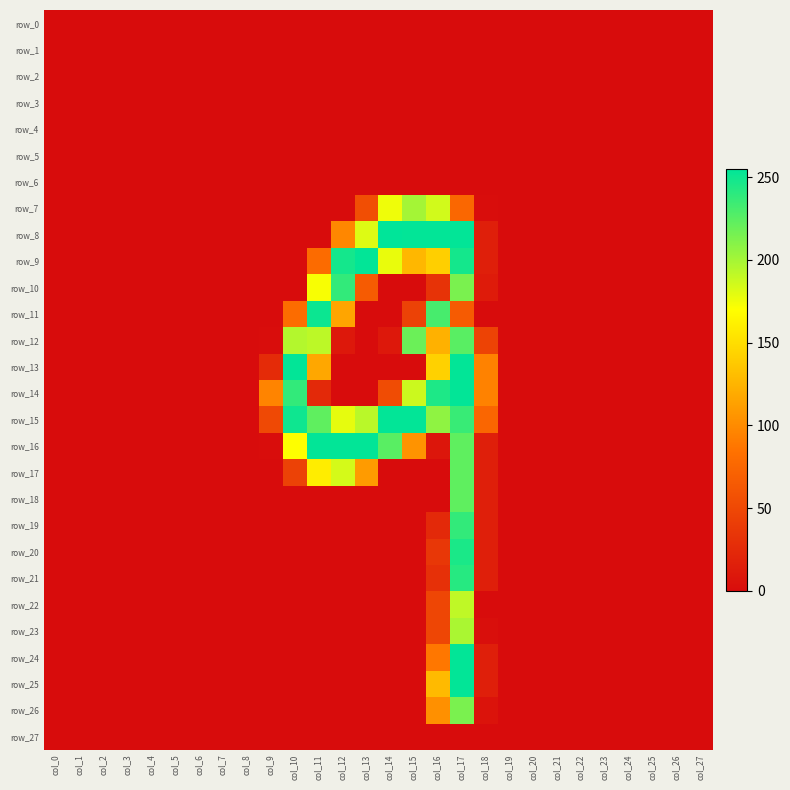

What is the difference between the second highest and minimum values in the row_11 series?

231